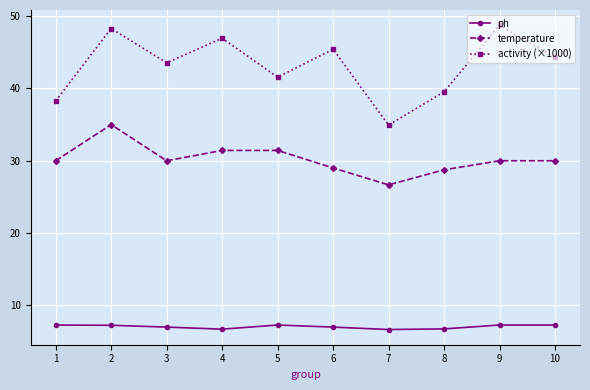

What is the difference between the highest and lowest values at 4?

40.2